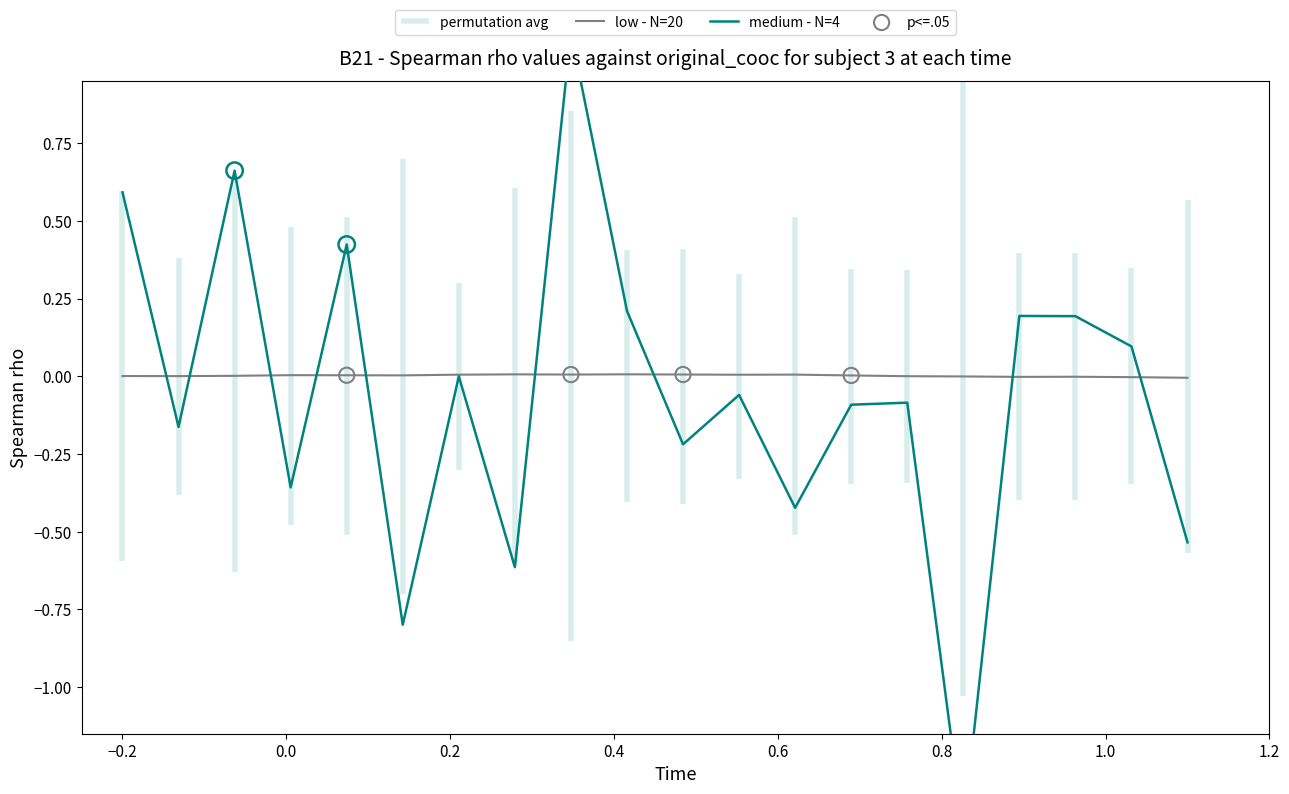

What are all the series names shown in the legend?

low - N=20, medium - N=4